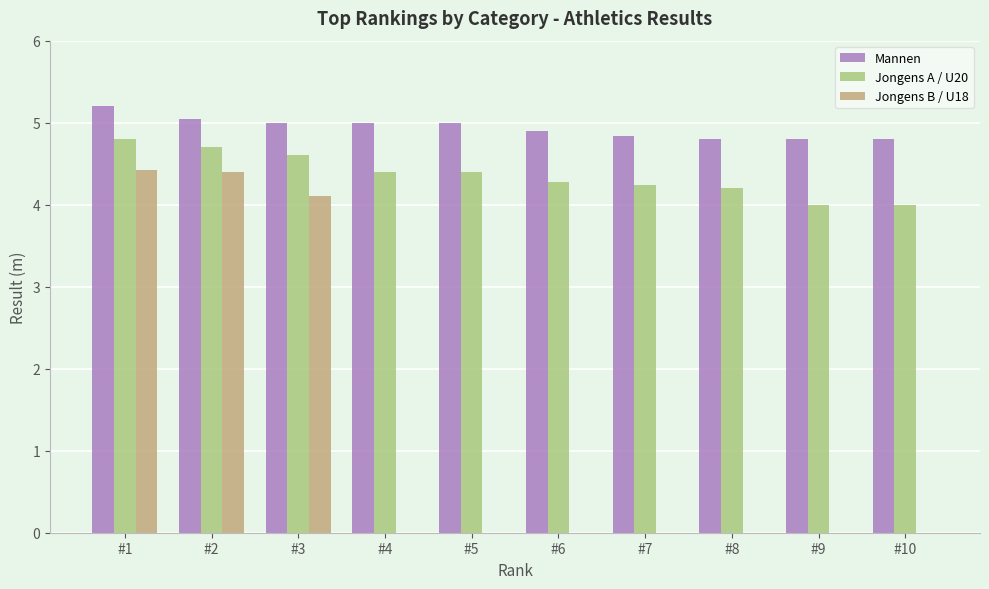

What is the greatest value displayed?

5.2